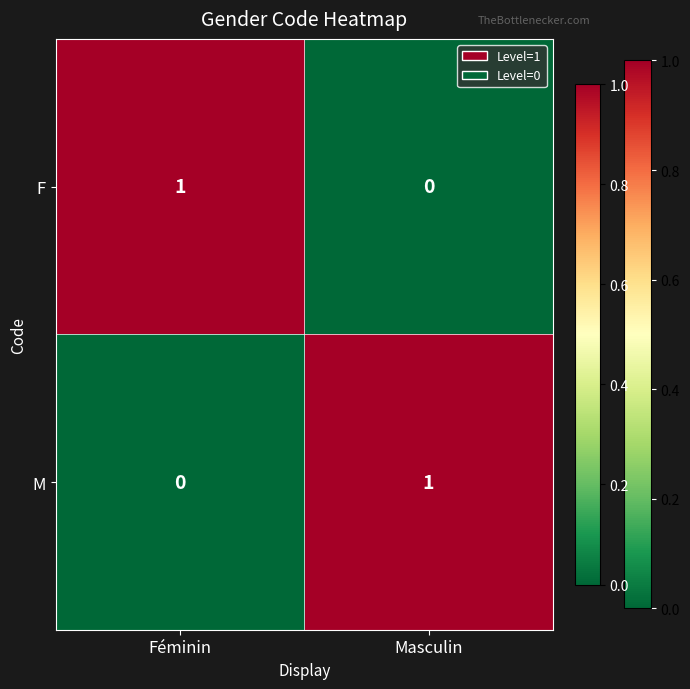

The value of F at Féminin is 1. True or false?

True